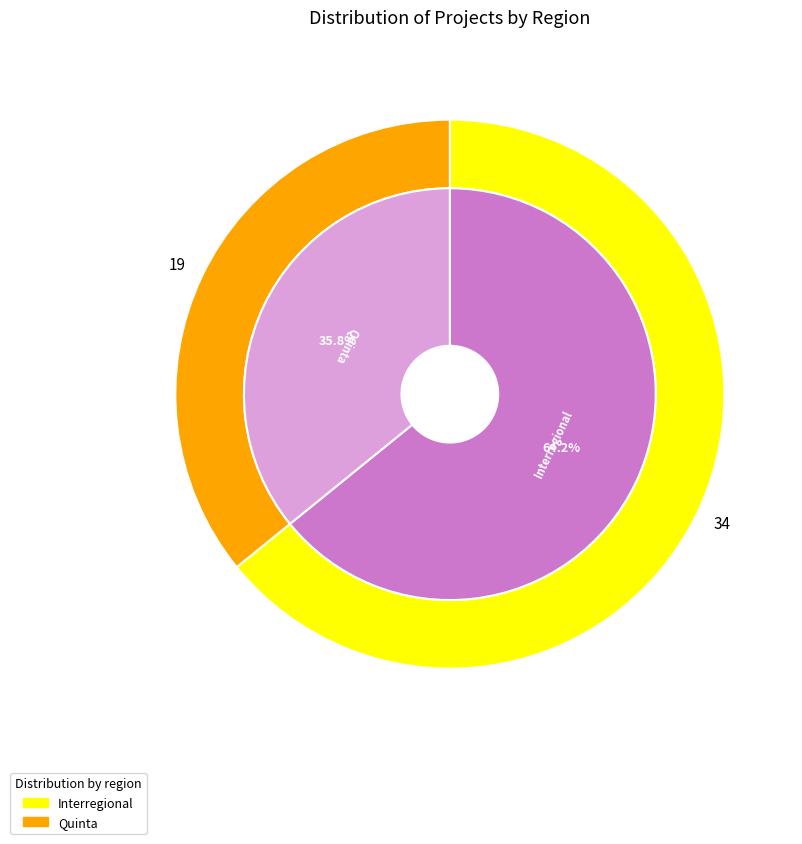

Which slice is the largest?

Interregional